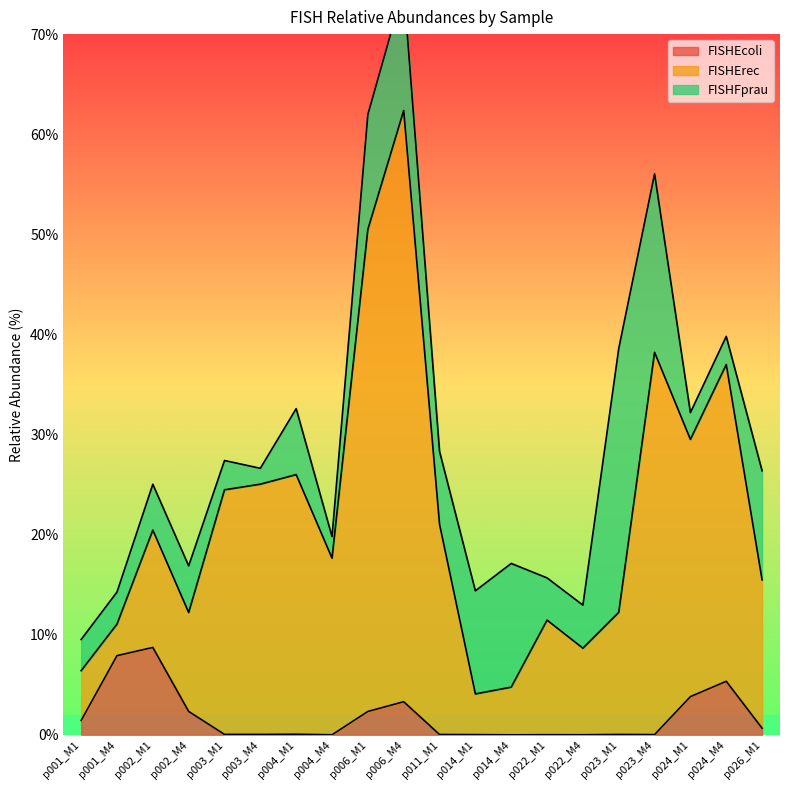

In FISHErec, how many points are lower than both neighbors (excluding endpoints)?

5